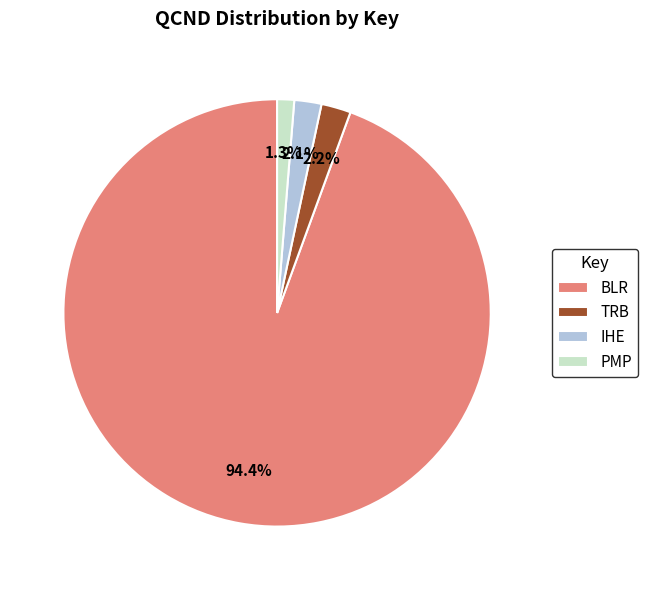

Between BLR and TRB, which is larger?

BLR